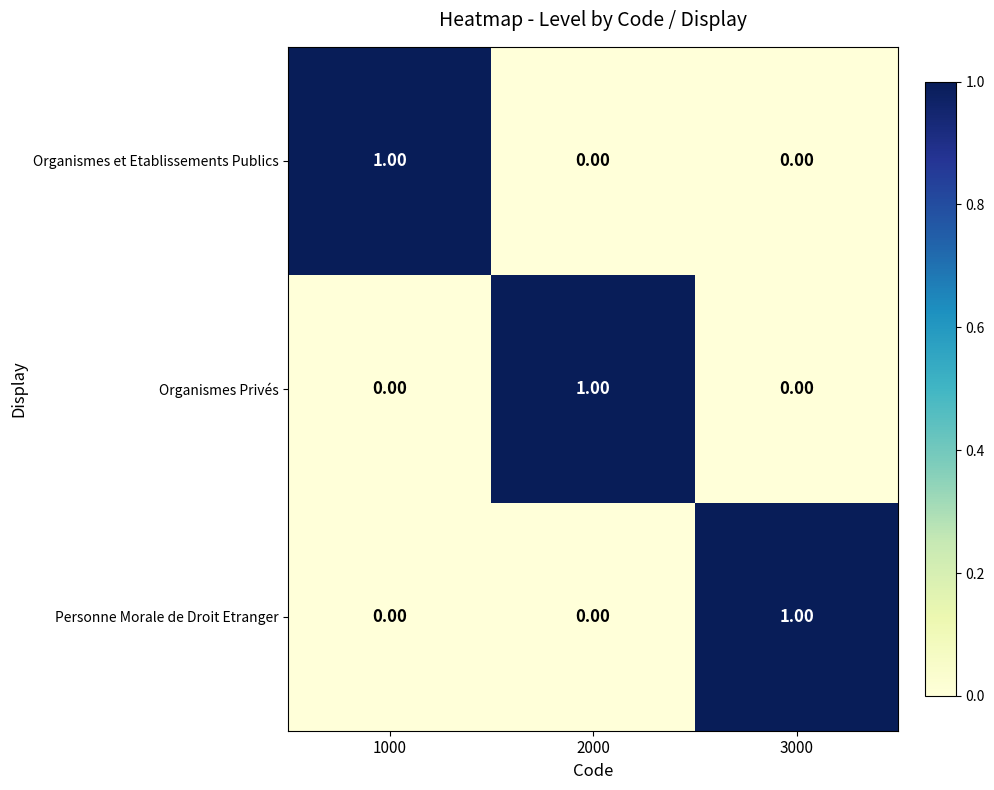

Is the value of Personne Morale de Droit Etranger at 3000 greater than the value of Organismes Privés at 3000?

Yes